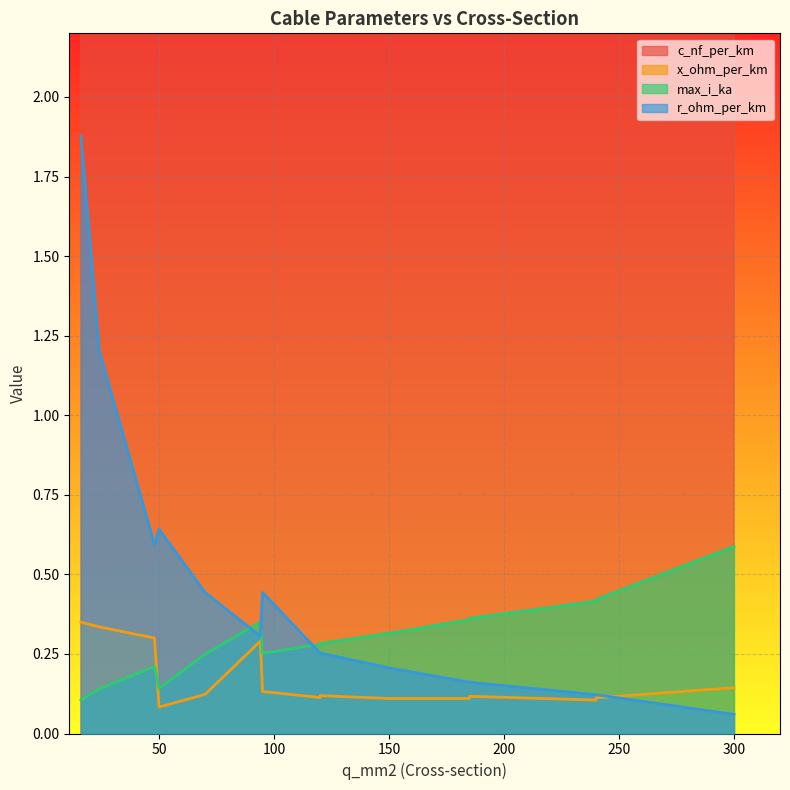

How many lines are shown in the chart?

4